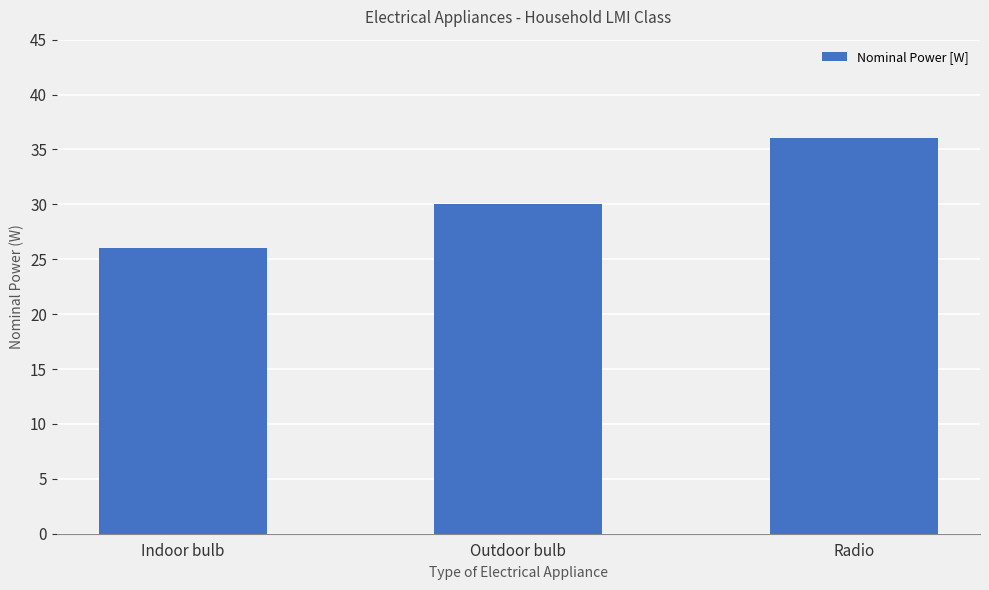

What is the change in value from Outdoor bulb to Radio?

+6